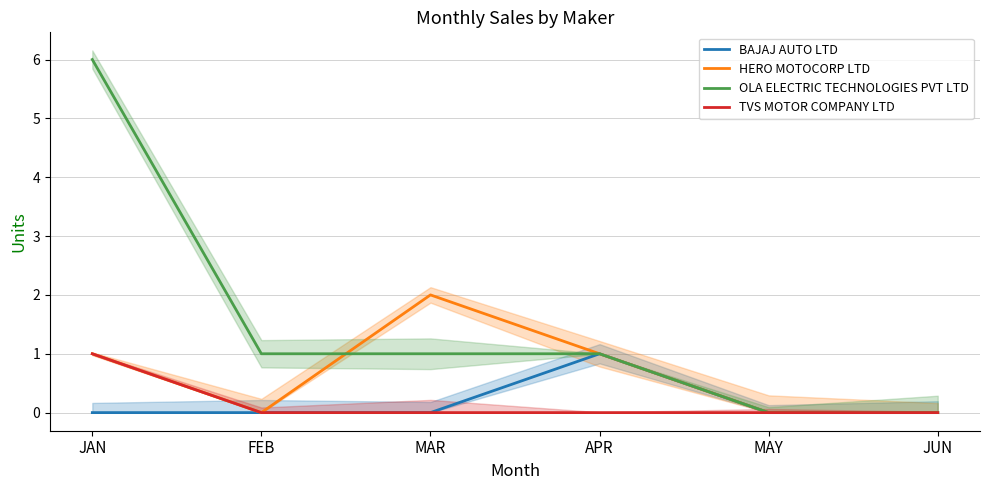

How many times do HERO MOTOCORP LTD and OLA ELECTRIC TECHNOLOGIES PVT LTD cross each other?

1